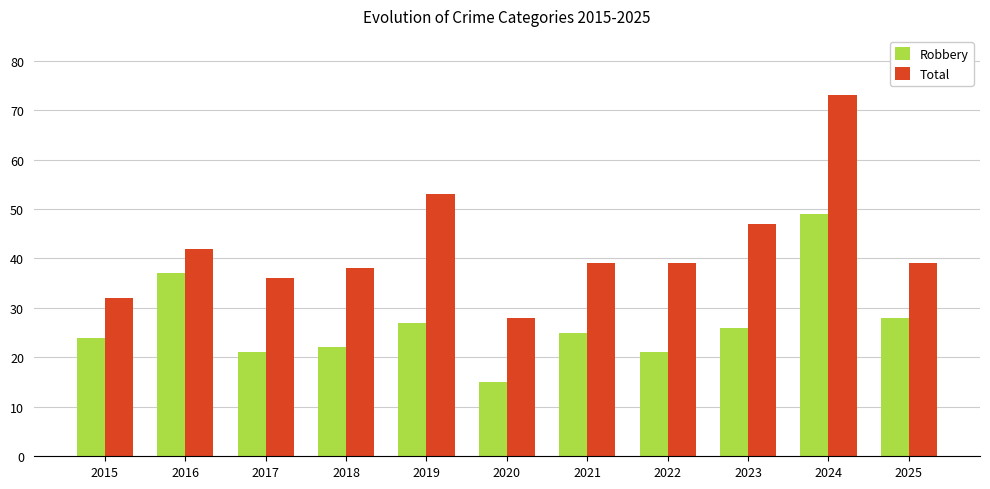

Count the number of categories in the chart.

11